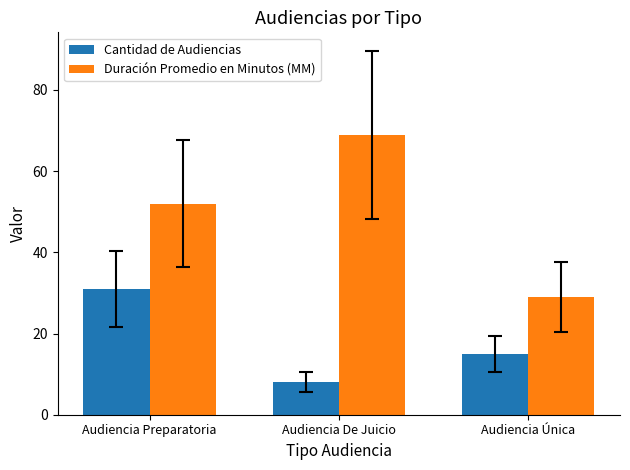

Is the value of Cantidad de Audiencias at Audiencia De Juicio greater than the value of Duración Promedio en Minutos (MM) at Audiencia Única?

No